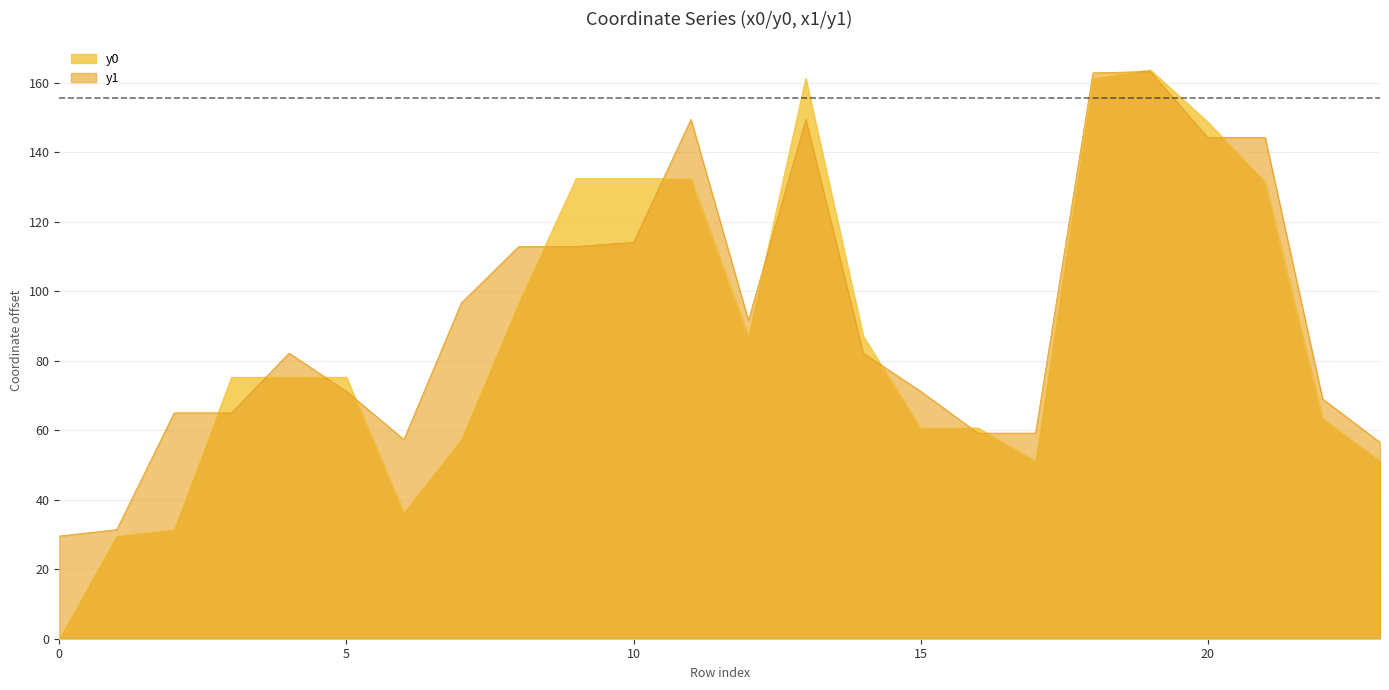

Reading left to right, what are all the values shown in this chart?

y0: 0=0.0	1=29.6	2=31.4	3=75.3	4=75.3	5=75.3	6=36.3	7=57.3	8=96.6	9=132.4	10=132.4	11=132.4	12=87.2	13=161.3	14=87.2	15=60.7	16=60.7	17=51.2	18=161.3	19=163.8	20=148.7	21=131.5	22=63.5	23=51.2
y1: 0=29.6	1=31.4	2=65.0	3=65.0	4=82.2	5=71.2	6=57.3	7=96.6	8=112.9	9=112.9	10=114.1	11=149.5	12=91.7	13=149.5	14=82.2	15=71.2	16=59.2	17=59.2	18=162.9	19=163.3	20=144.2	21=144.2	22=69.0	23=56.5